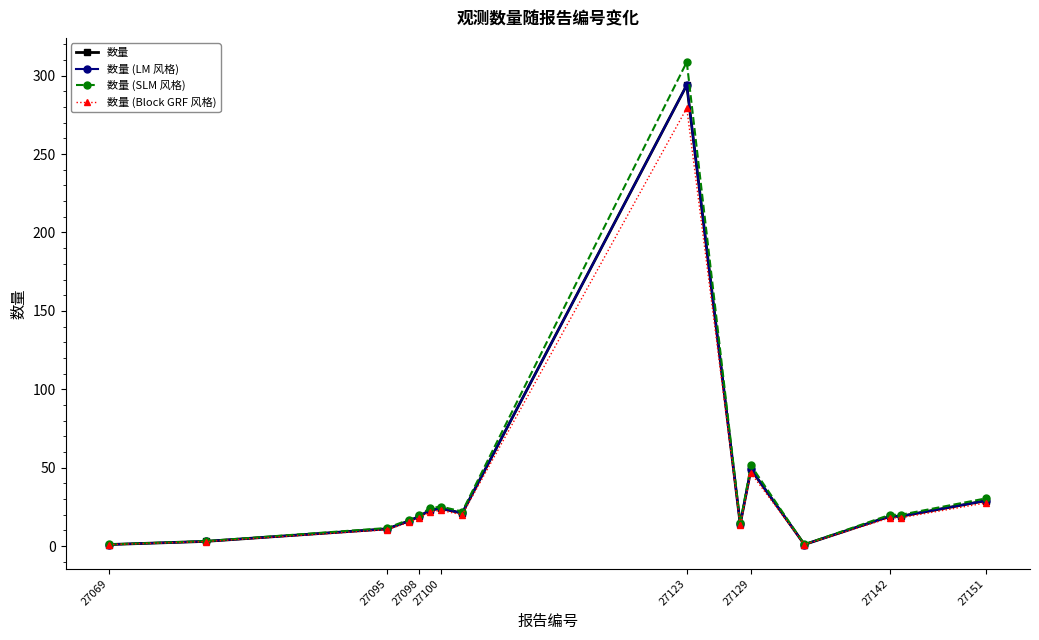

Is this an area chart (filled region under the line)?

No